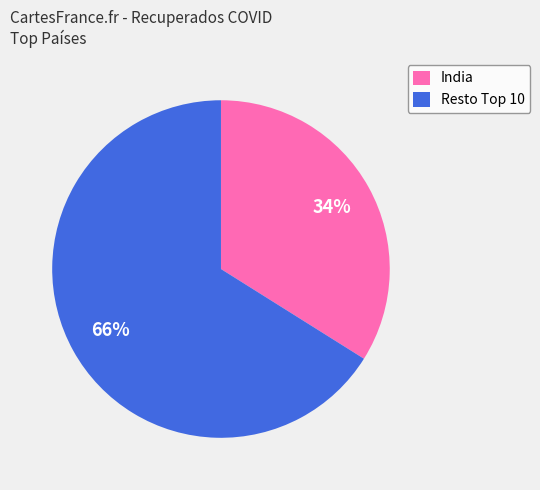

How many slices are in this pie chart?

2